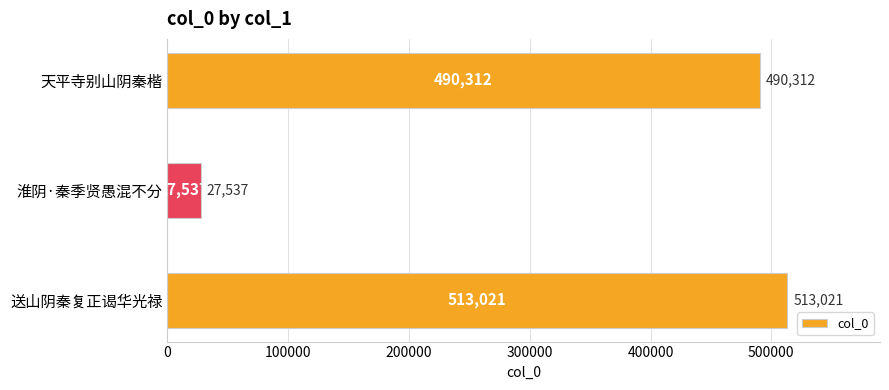

What is the difference between the values at 送山阴秦复正谒华光禄 and 淮阴·秦季贤愚混不分?

485484